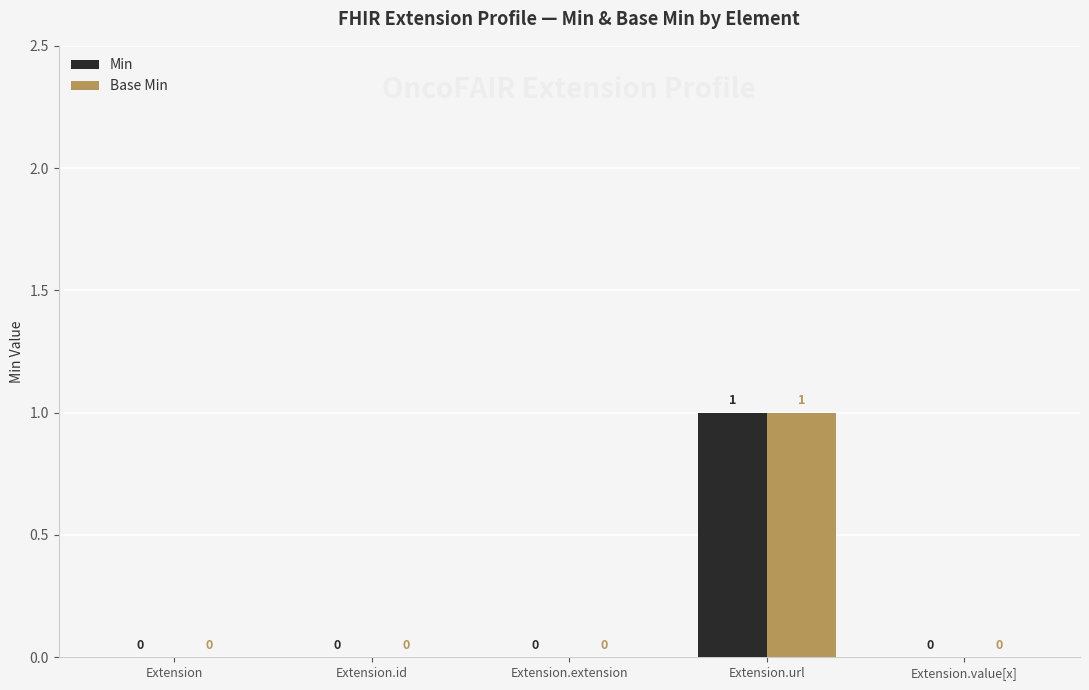

Which category has the highest value in the Min series?

Extension.url